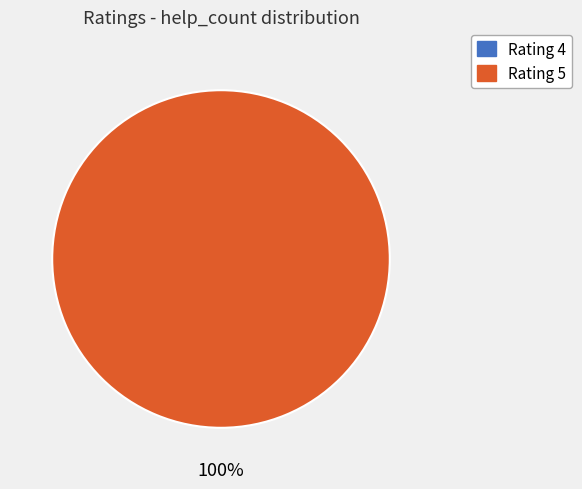

How much of the chart is everything except 4?

100.0%